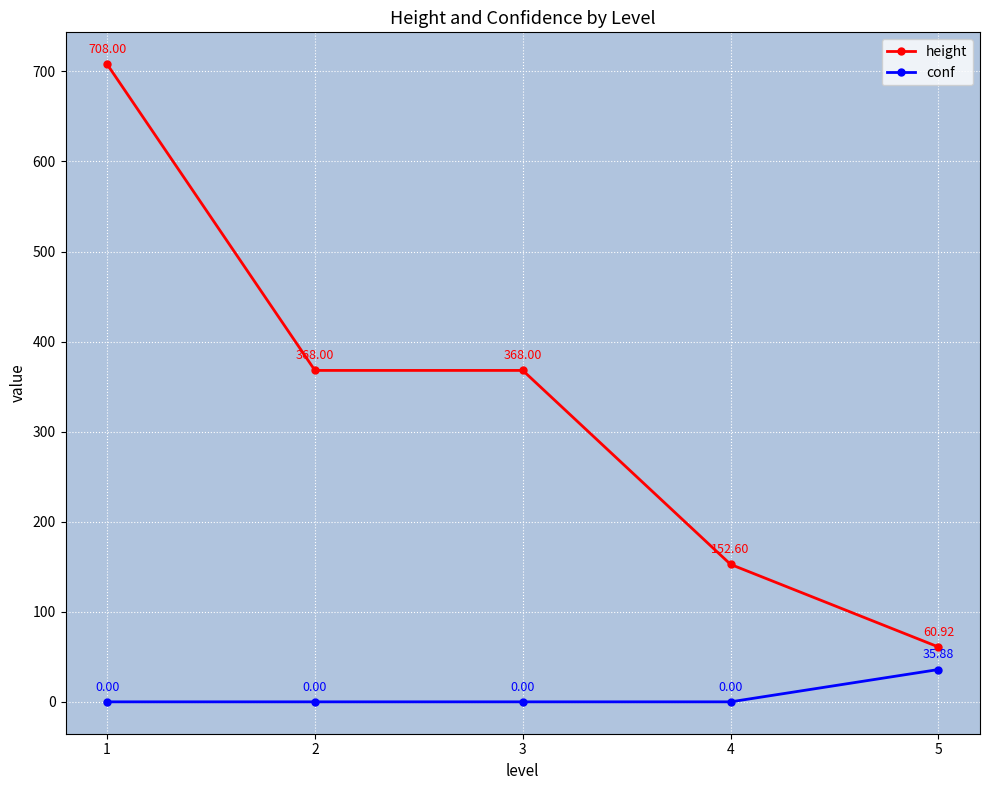

At 3, list the series in order from smallest to largest.

conf, height